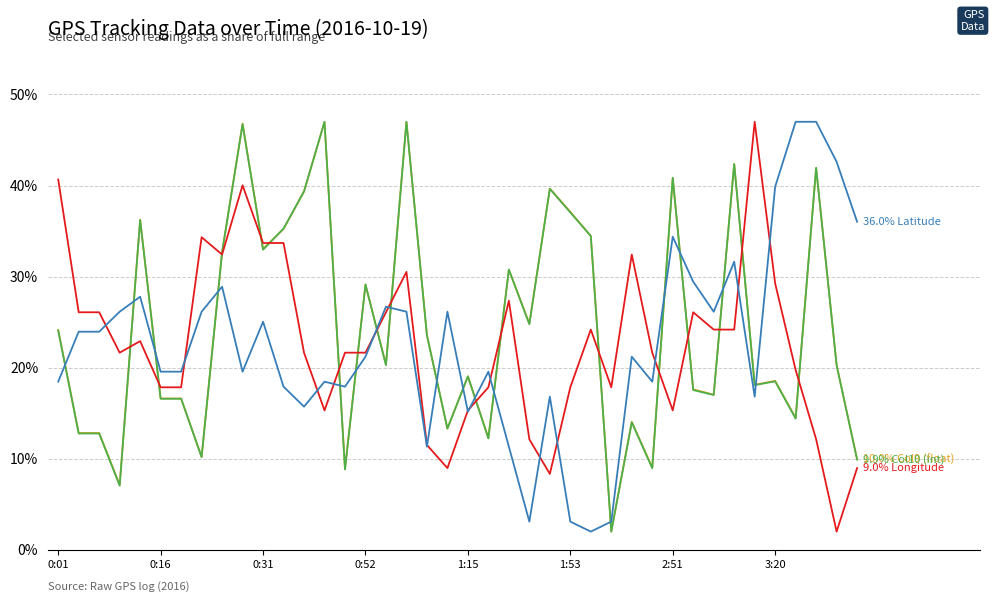

What is the greatest value displayed?

47.0